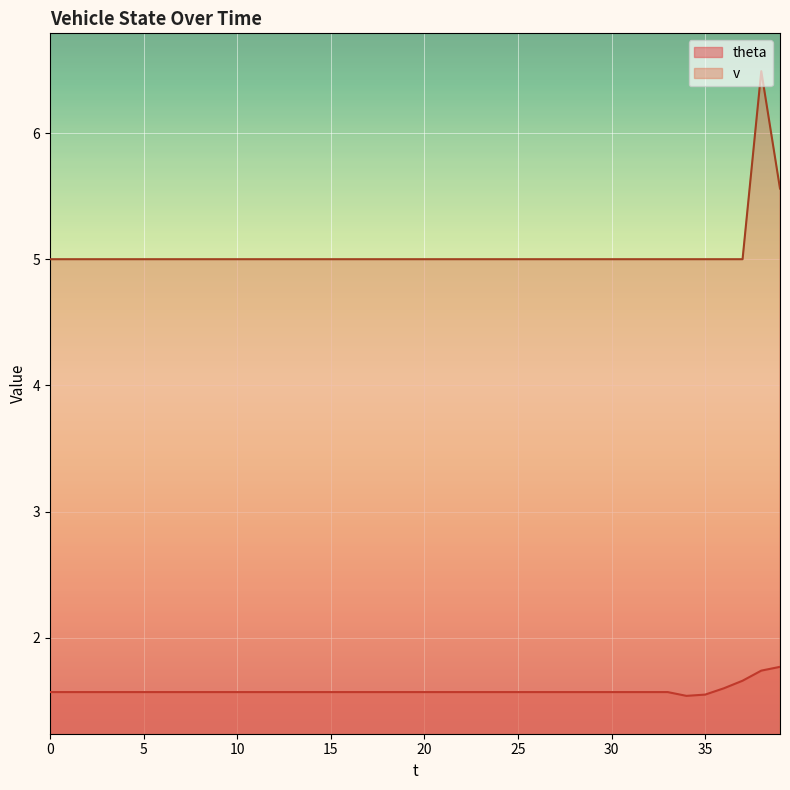

What is the lowest value of the theta series?

1.5